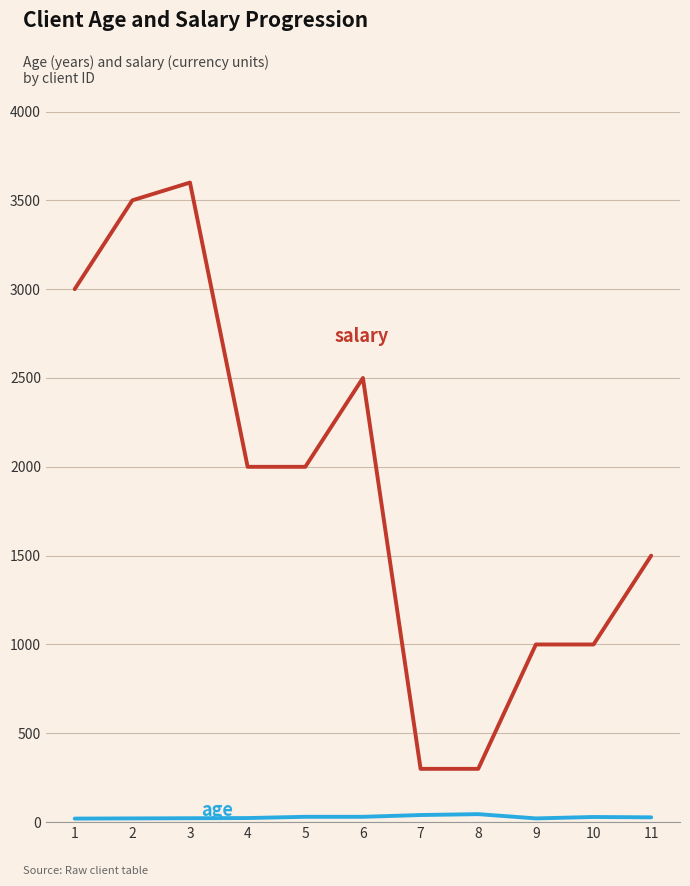

What is the maximum value shown in the chart?

3600